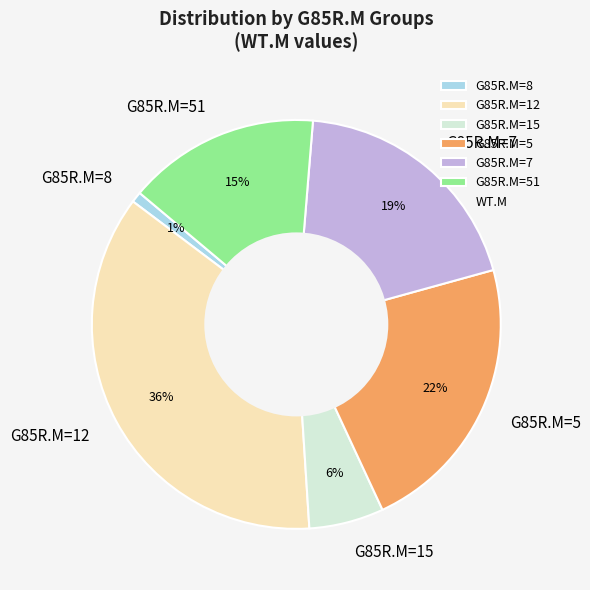

To the nearest percent, what is the combined percentage of G85R.M=5 and G85R.M=15?

28%